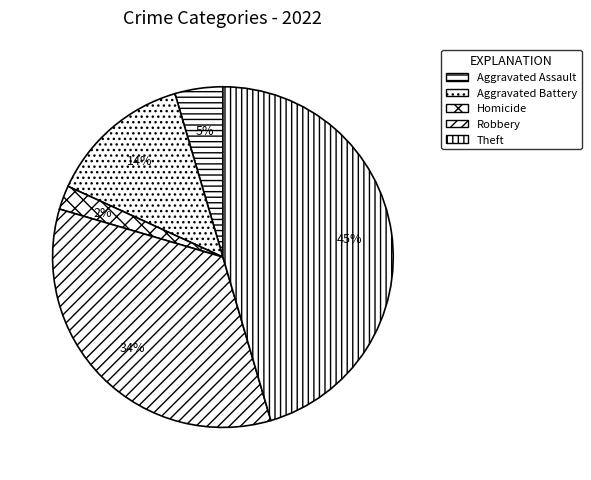

Which slice is the smallest?

Homicide